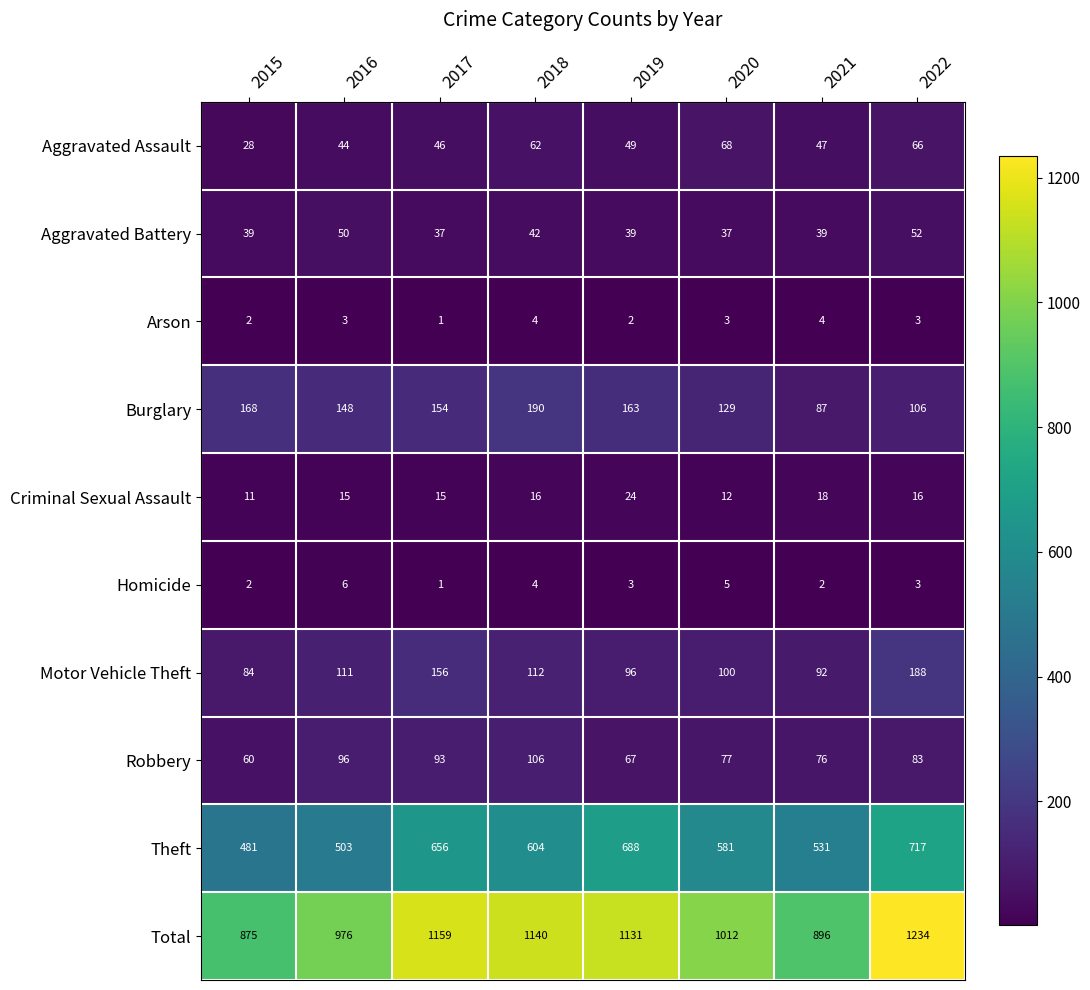

Between 2018 and 2020, which series saw the biggest shift?

Total